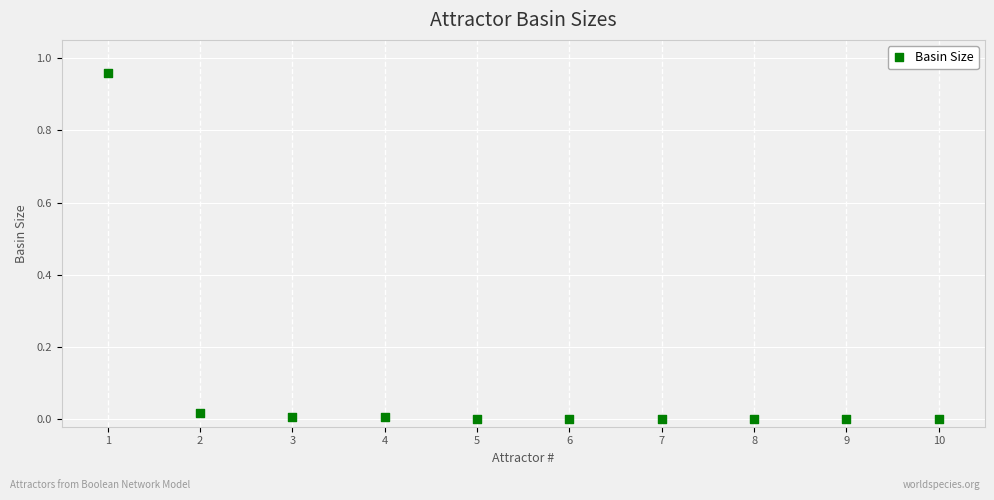

What is the range of X values (max minus min)?

9.0